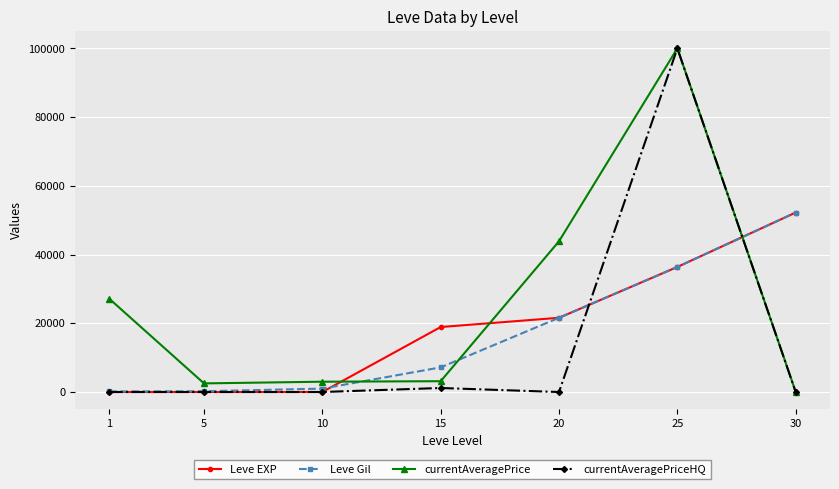

At how many categories does at least one series exceed 48557?

2